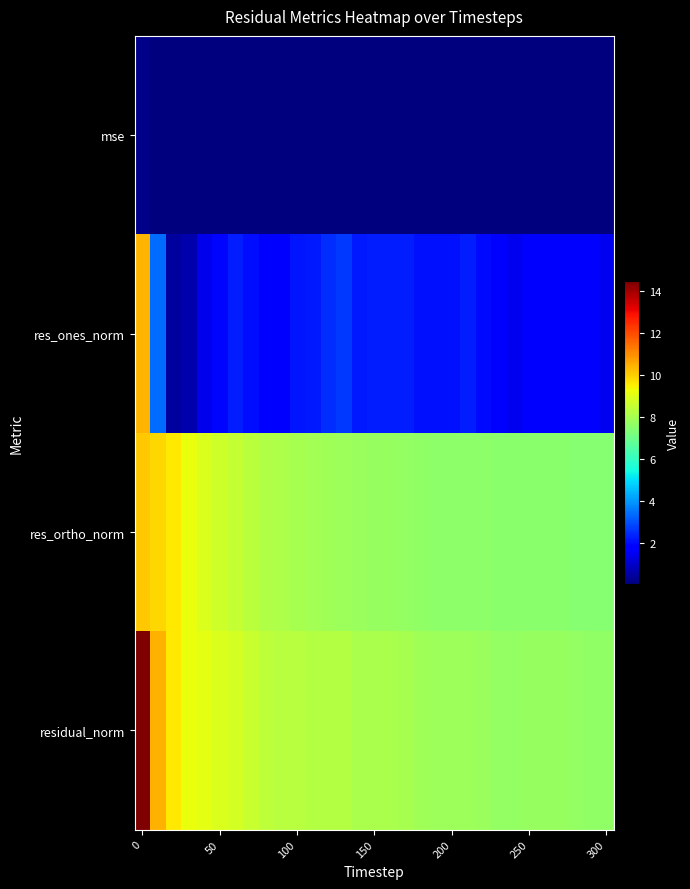

How many distinct data groups are displayed?

4